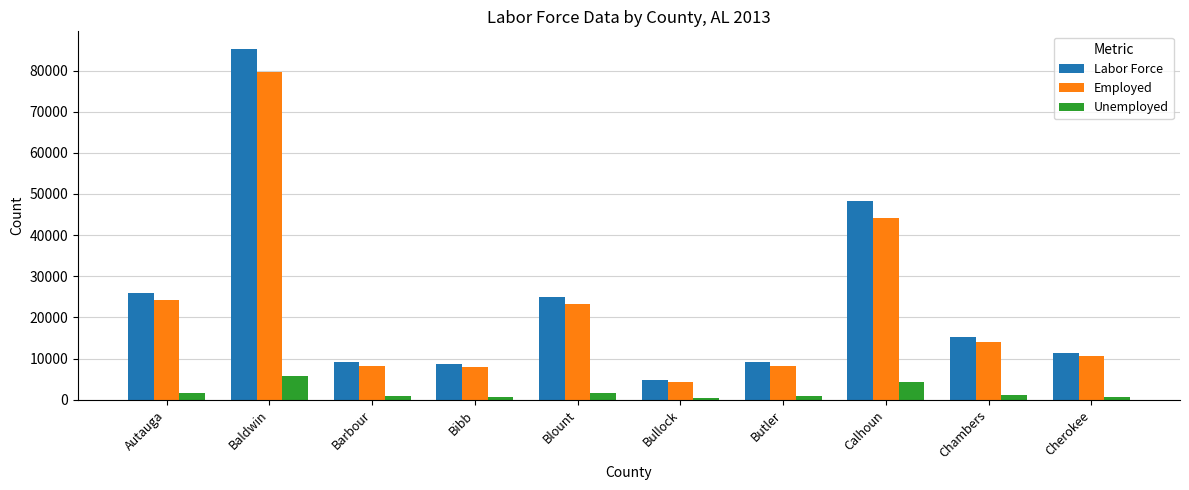

Which series changed the most between Autauga and Calhoun?

Labor Force